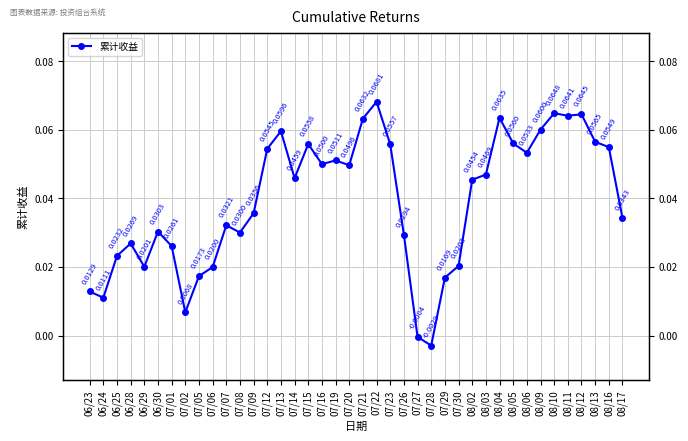

What is the label of the 13th point from the right?

07/30